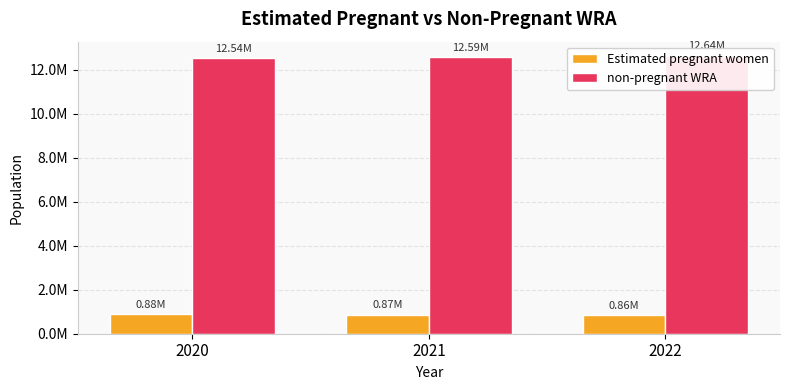

List the series in order of their overall mean, highest first.

non-pregnant WRA, Estimated pregnant women